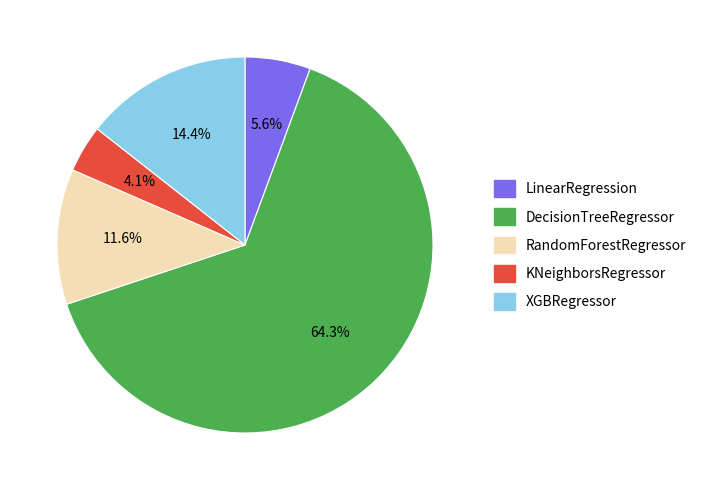

Which slice is the largest?

DecisionTreeRegressor